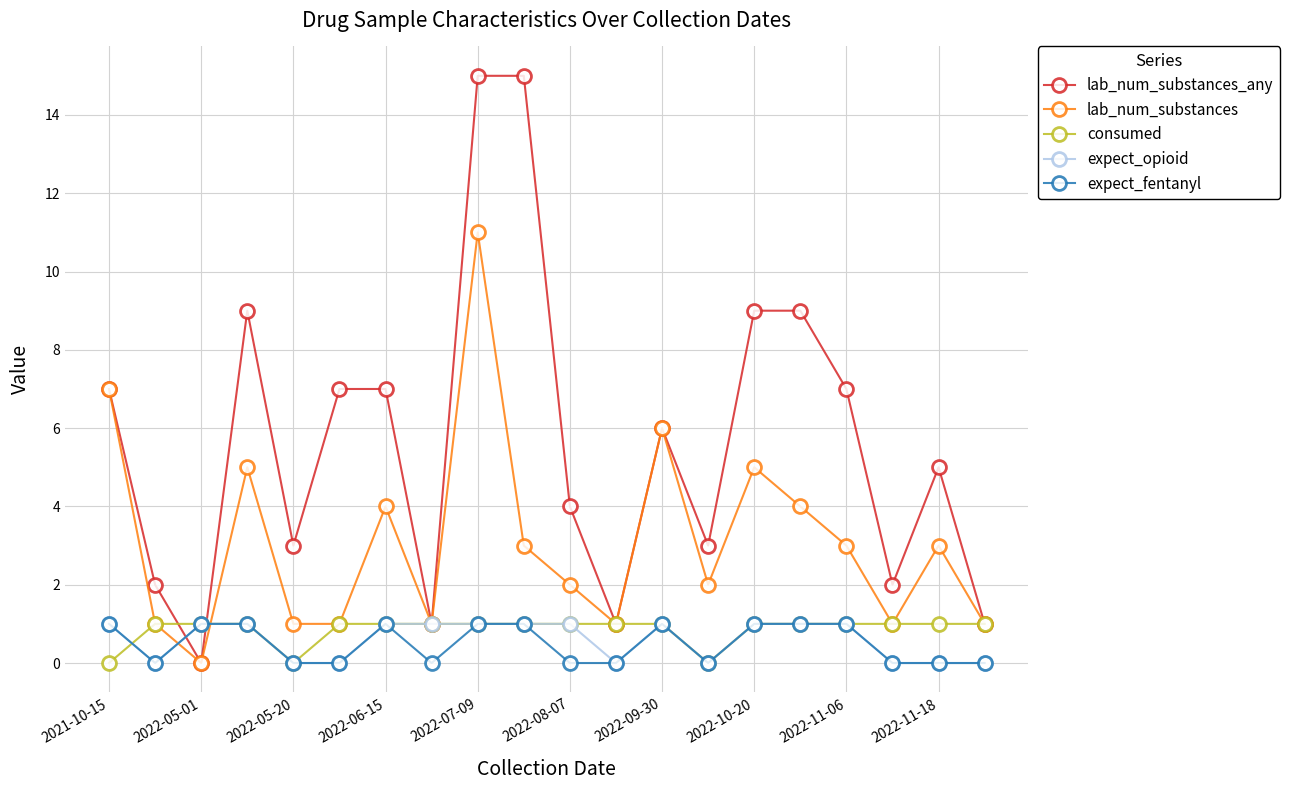

Which series has the largest total across all categories?

lab_num_substances_any